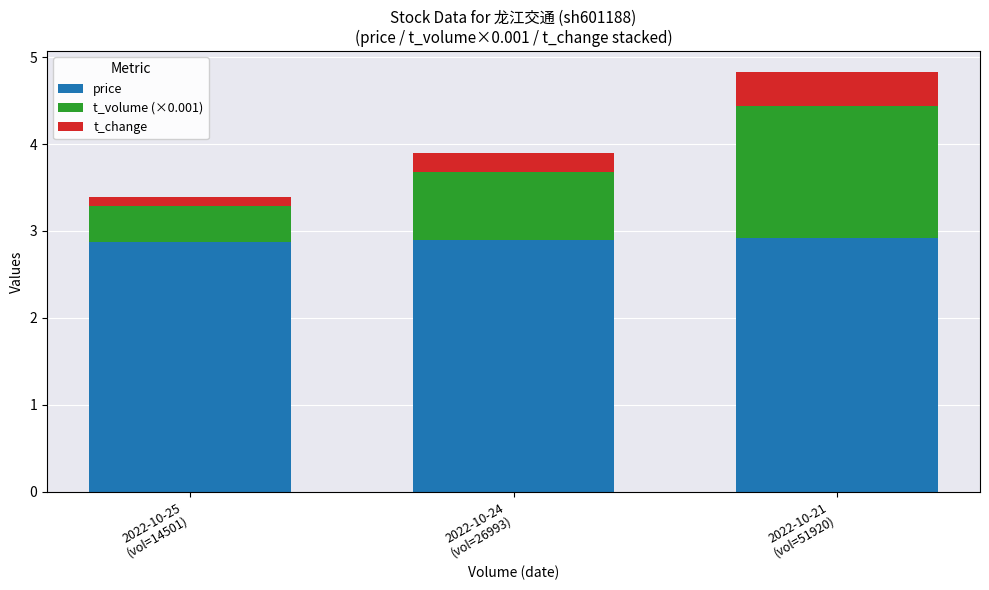

What is the sum of all price values?

8.7